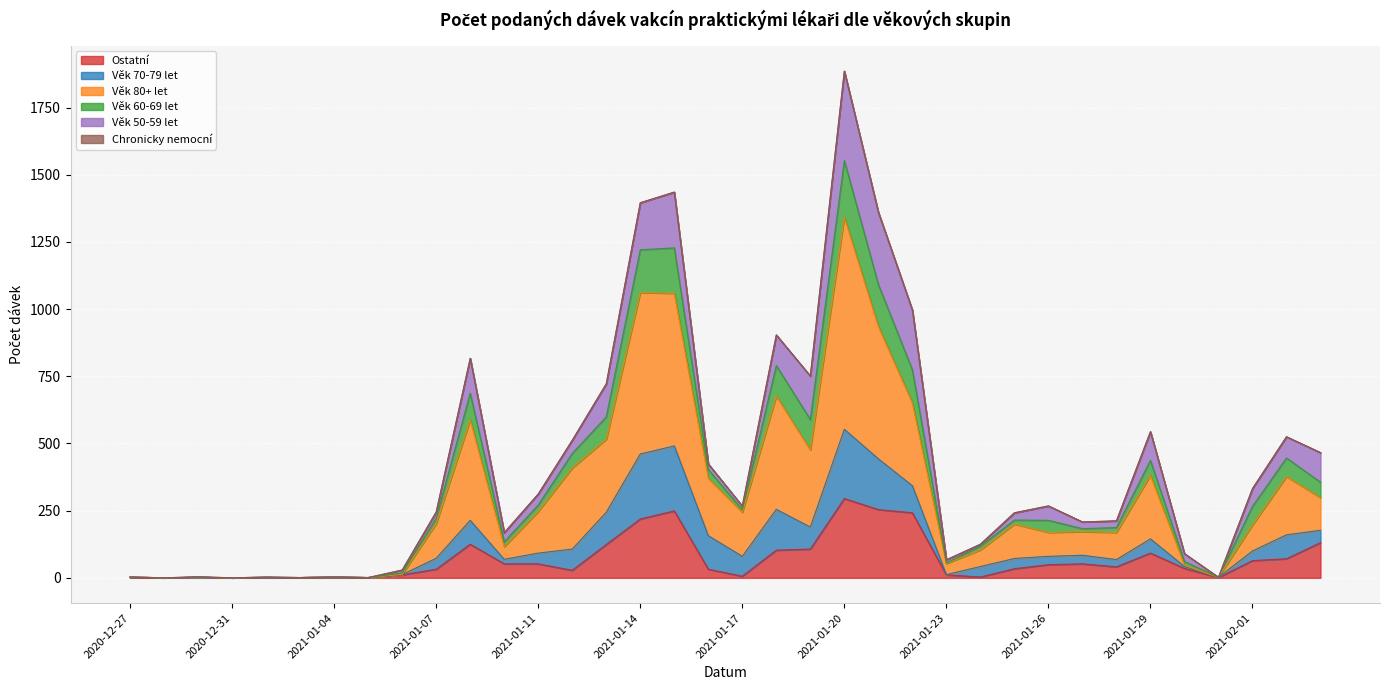

What is the value of the Ostatní point at the 5th from the left?

1